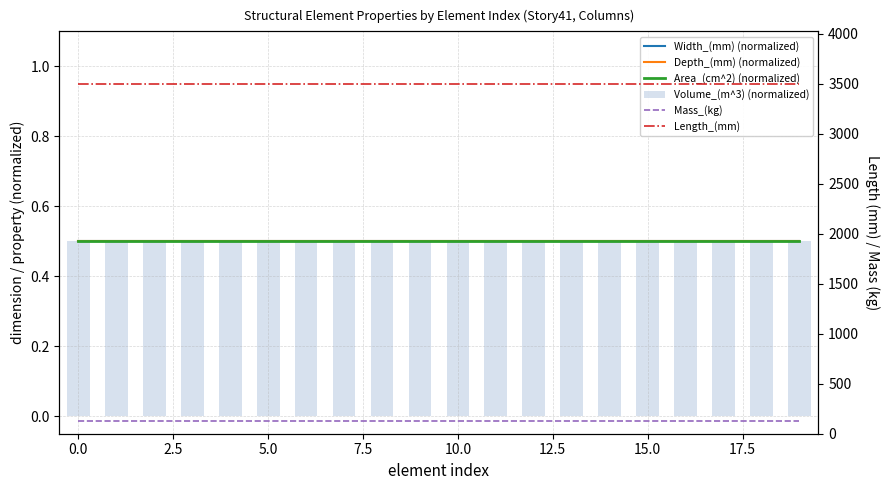

List the series in order of their peak value, highest first.

Length_(mm), Mass_(kg), Width_(mm) (normalized), Depth_(mm) (normalized), Area_(cm^2) (normalized), Volume_(m^3) (normalized)